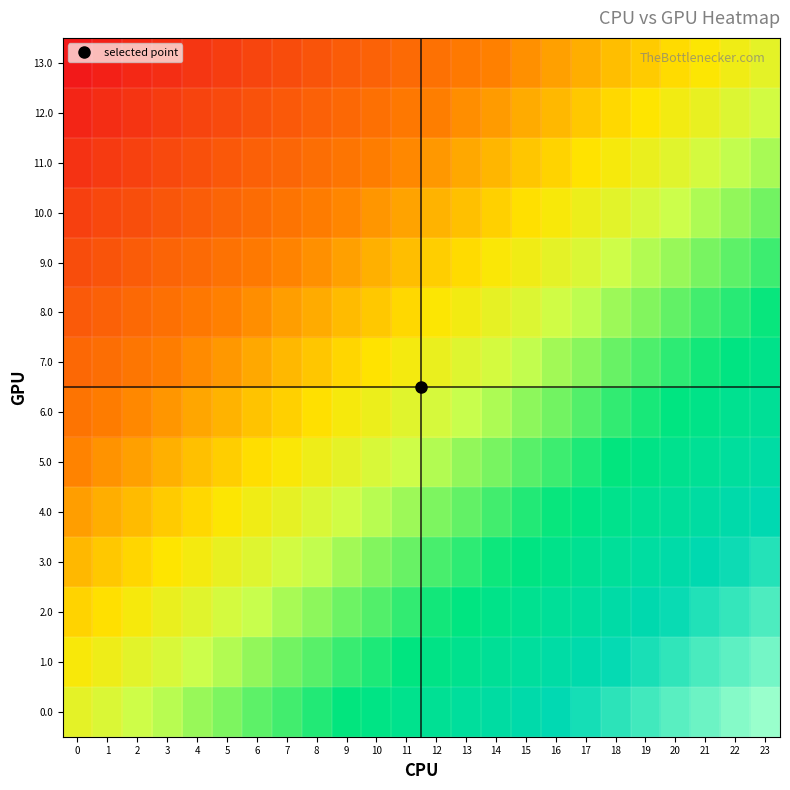

Between 0 and 19, which is larger?

19